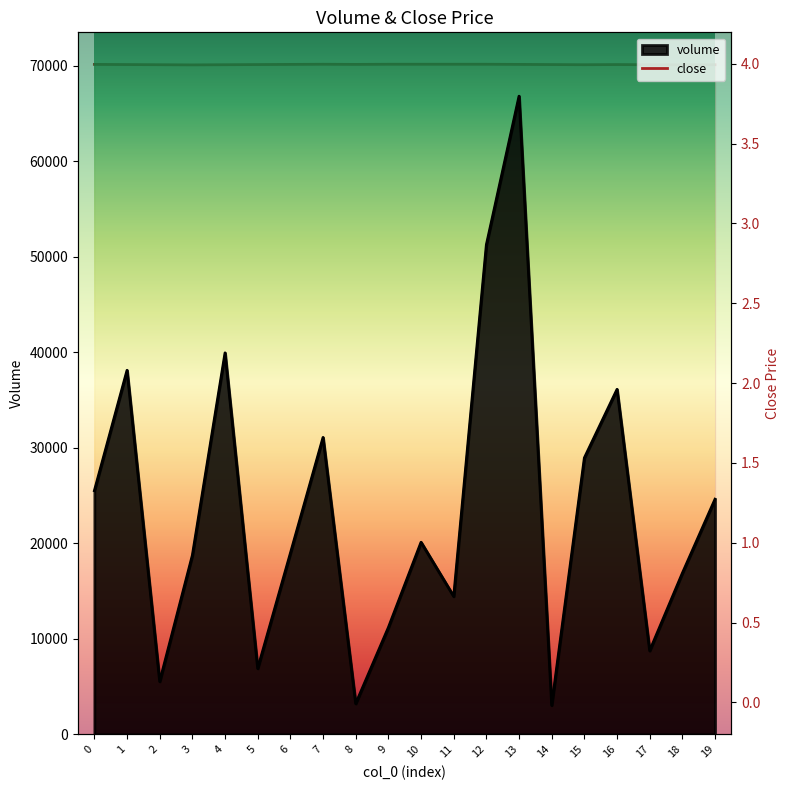

How many values are between 3 and 4?

20